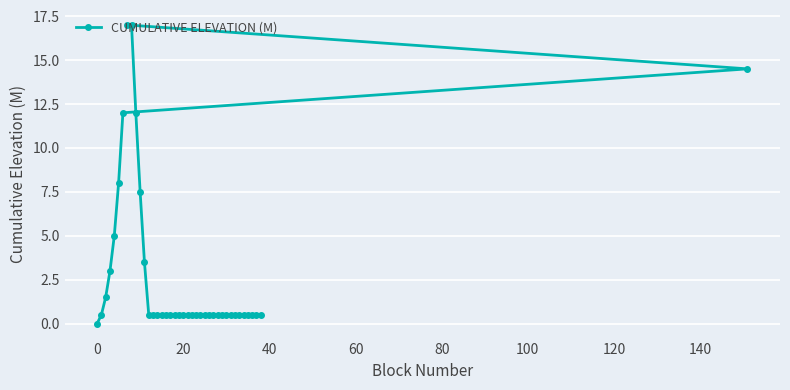

What is the average value?

2.9